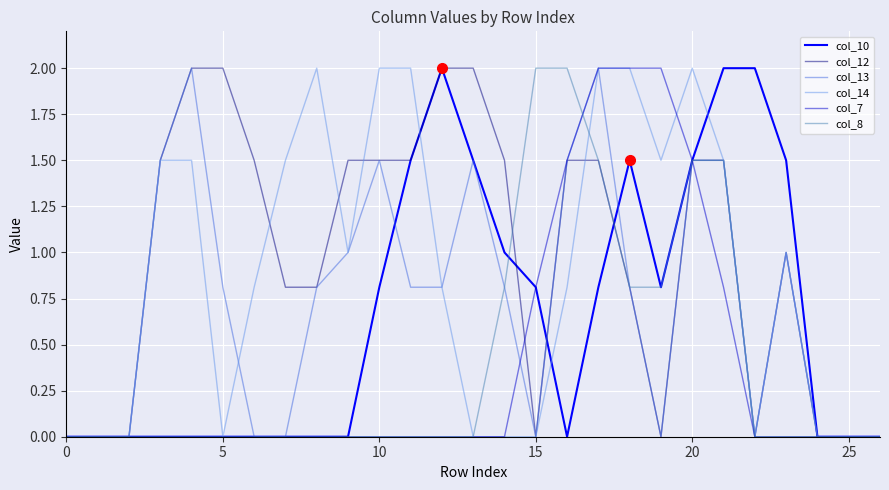

Reading right to left, extract all data points from this chart.

col_10: 0.0	0.0	0.0	1.5	2.0	2.0	1.5	0.8	1.5	0.8	0.0	0.8	1.0	1.5	2.0	1.5	0.8	0.0	0.0	0.0	0.0	0.0	0.0	0.0	0.0	0.0	0.0
col_12: 0.0	0.0	0.0	1.0	0.0	1.5	1.5	0.0	0.8	1.5	1.5	0.0	1.5	2.0	2.0	1.5	1.5	1.5	0.8	0.8	1.5	2.0	2.0	1.5	0.0	0.0	0.0
col_13: 0.0	0.0	0.0	1.0	0.0	1.5	1.5	0.0	0.8	2.0	1.5	0.0	0.8	1.5	0.8	0.8	1.5	1.0	0.8	0.0	0.0	0.8	2.0	1.5	0.0	0.0	0.0
col_14: 0.0	0.0	0.0	1.0	0.0	1.5	2.0	1.5	2.0	2.0	0.8	0.0	0.0	0.0	0.8	2.0	2.0	1.0	2.0	1.5	0.8	0.0	1.5	1.5	0.0	0.0	0.0
col_7: 0.0	0.0	0.0	0.0	0.0	0.8	1.5	2.0	2.0	2.0	1.5	0.8	0.0	0.0	0.0	0.0	0.0	0.0	0.0	0.0	0.0	0.0	0.0	0.0	0.0	0.0	0.0
col_8: 0.0	0.0	0.0	0.0	0.0	1.5	1.5	0.8	0.8	1.5	2.0	2.0	0.8	0.0	0.0	0.0	0.0	0.0	0.0	0.0	0.0	0.0	0.0	0.0	0.0	0.0	0.0